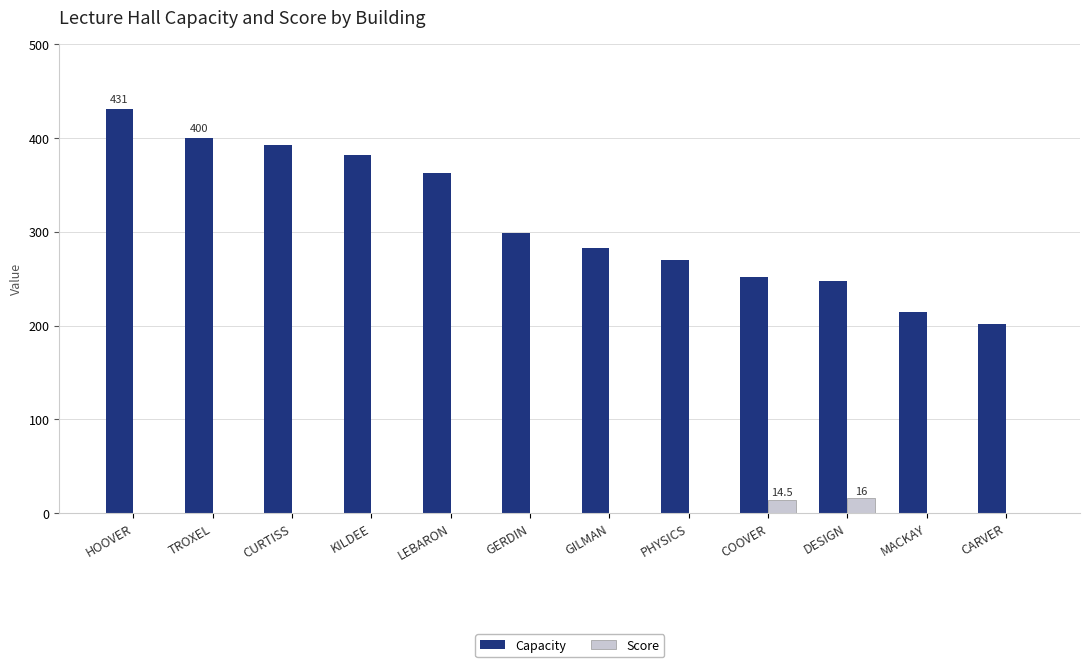

What is the sum of all Capacity values?

3737.0